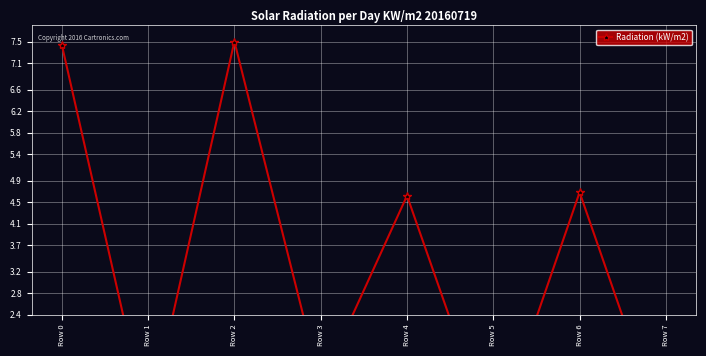

How many distinct data groups are displayed?

1